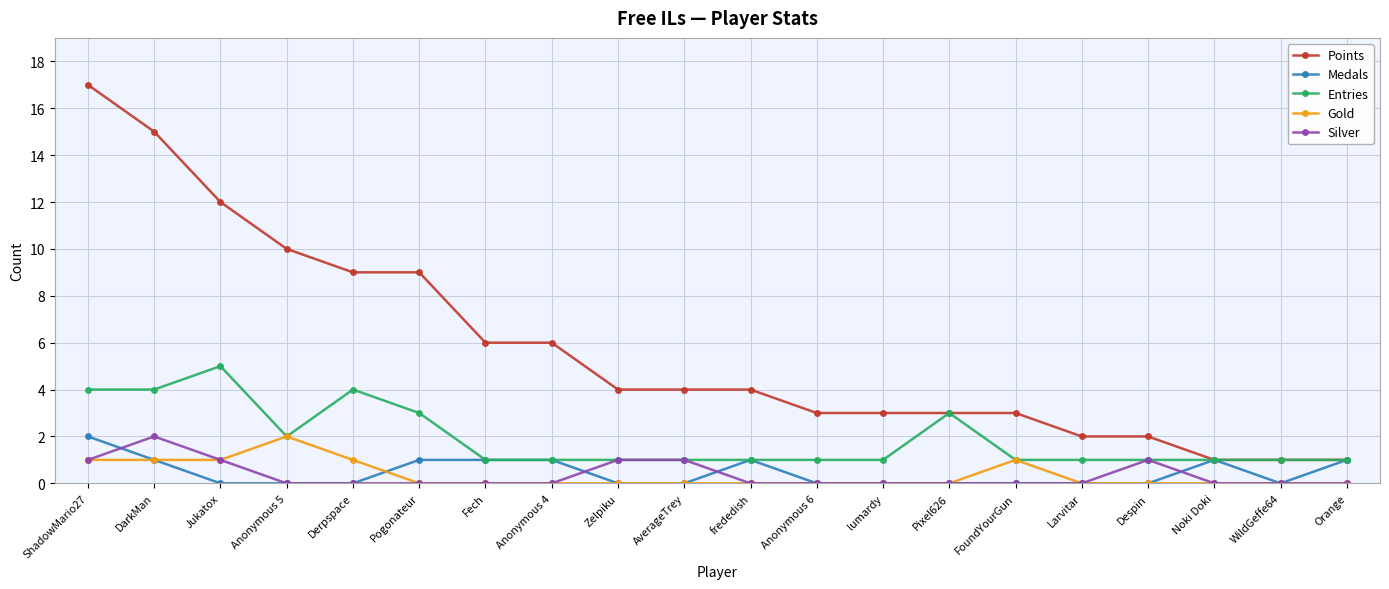

What is the label of the 19th point from the left?

WildGeffe64